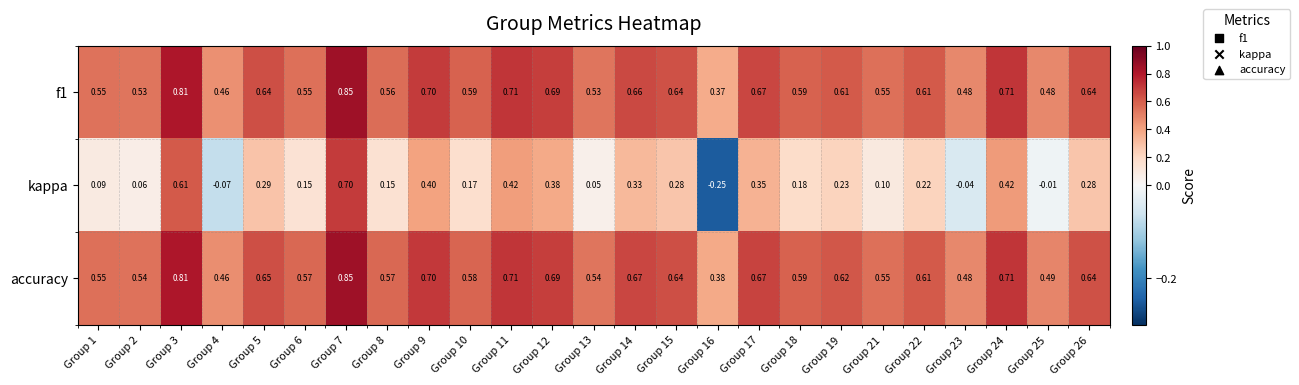

Which series has the largest total across all categories?

accuracy